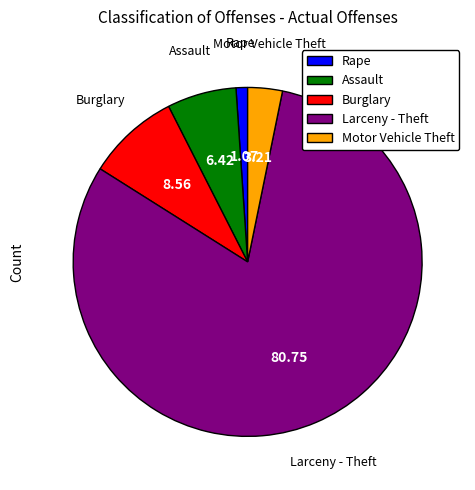

Rank the categories by value from highest to lowest.

Larceny - Theft, Burglary, Assault, Motor Vehicle Theft, Rape